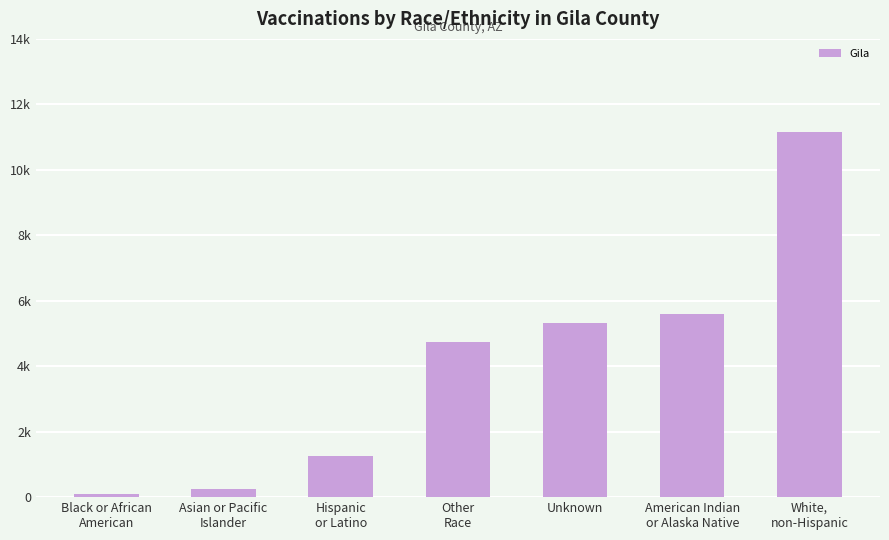

Reading left to right, transcribe all the data shown in this chart.

Black or African
American=93	Asian or Pacific
Islander=256	Hispanic
or Latino=1250	Other
Race=4733	Unknown=5308	American Indian
or Alaska Native=5584	White,
non-Hispanic=11153